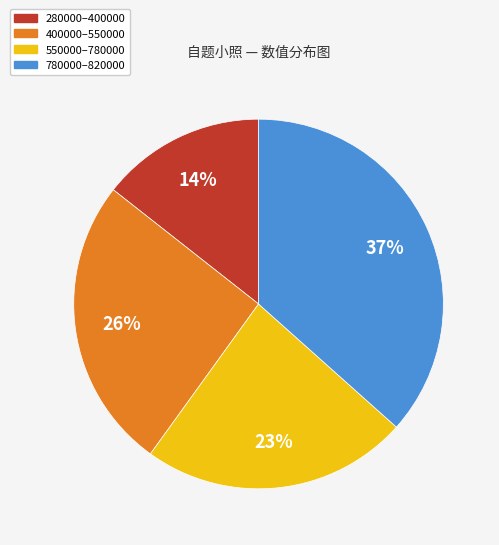

To the nearest percent, what portion does 280000–400000 represent?

14%